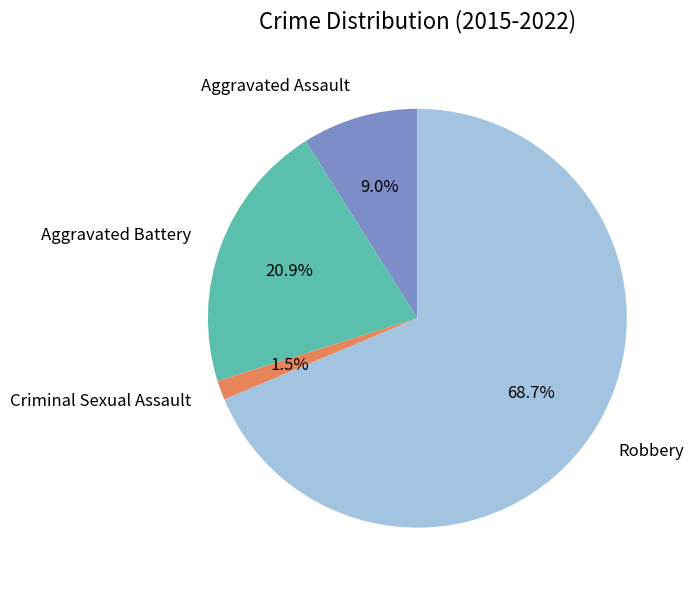

To the nearest percent, what is the difference between the largest and smallest slice percentages?

67%